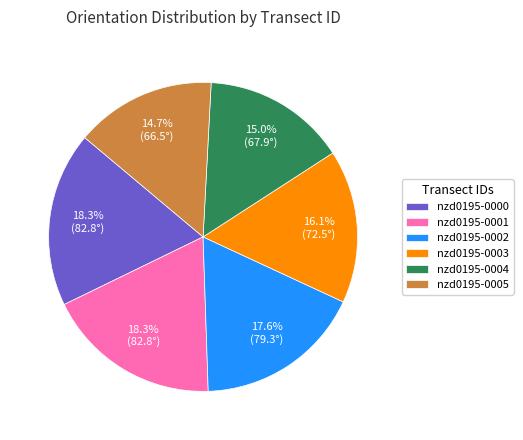

Does nzd0195-0004 represent more than half of the total?

No